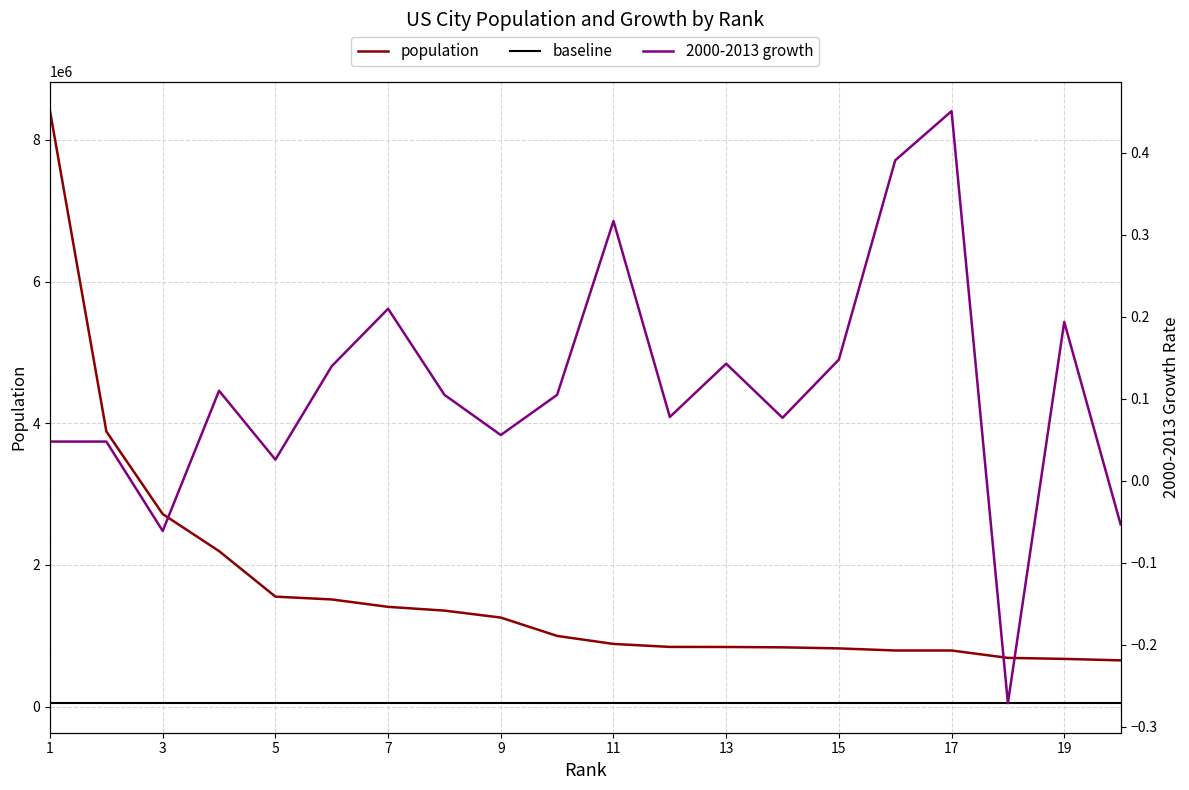

True or false: population has more than 0 points higher than both neighbors.

False